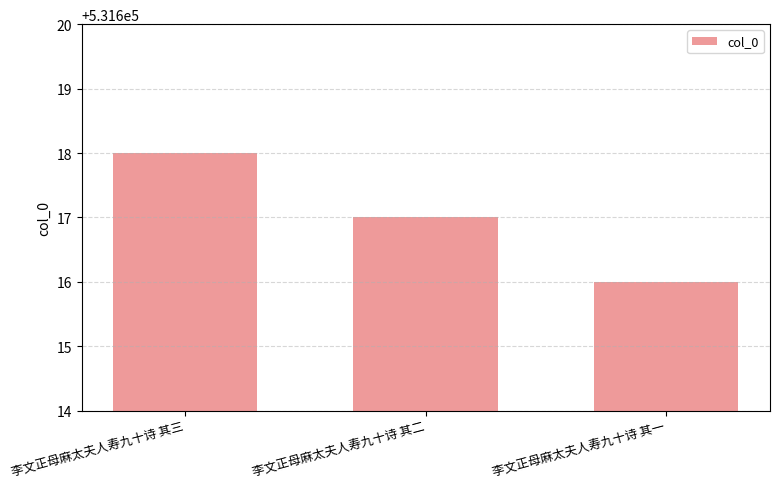

What is the label of the 3rd bar from the right?

李文正母麻太夫人寿九十诗 其三